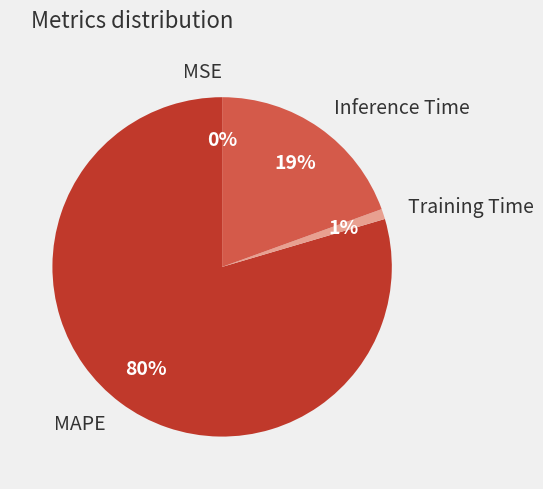

Combined, do Inference Time and Training Time account for over 50%?

No